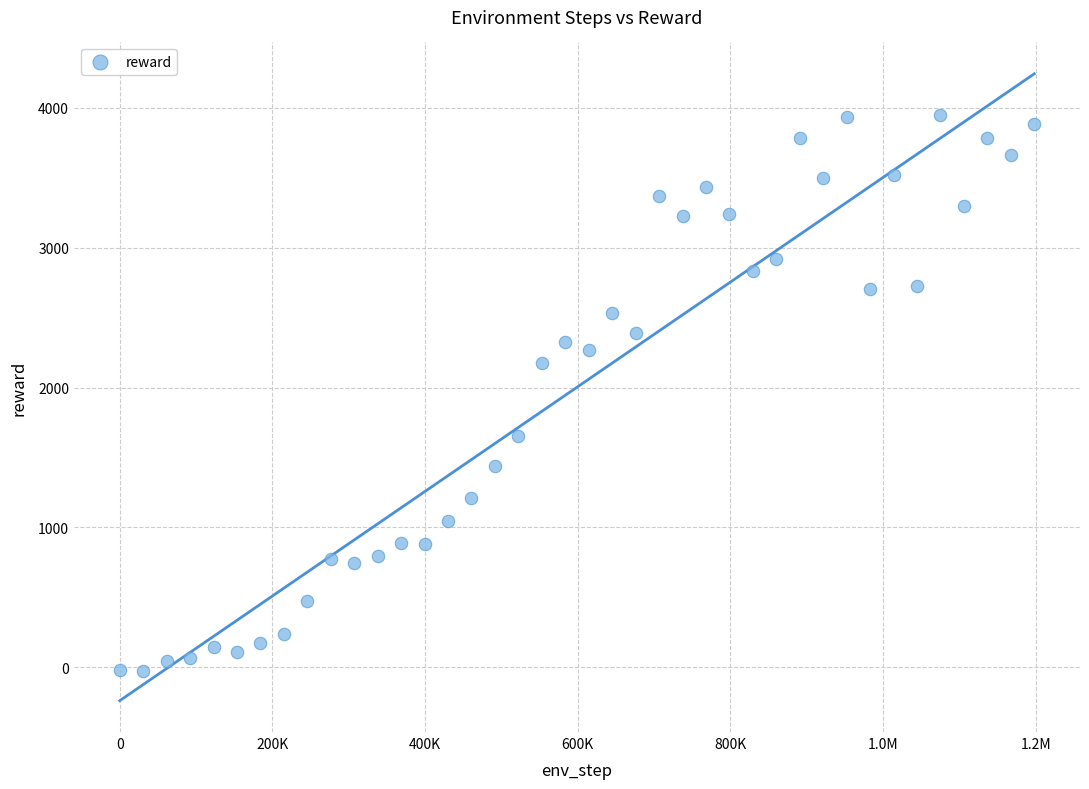

What Y value in the scatter plot is closest to 1961?

2172.2